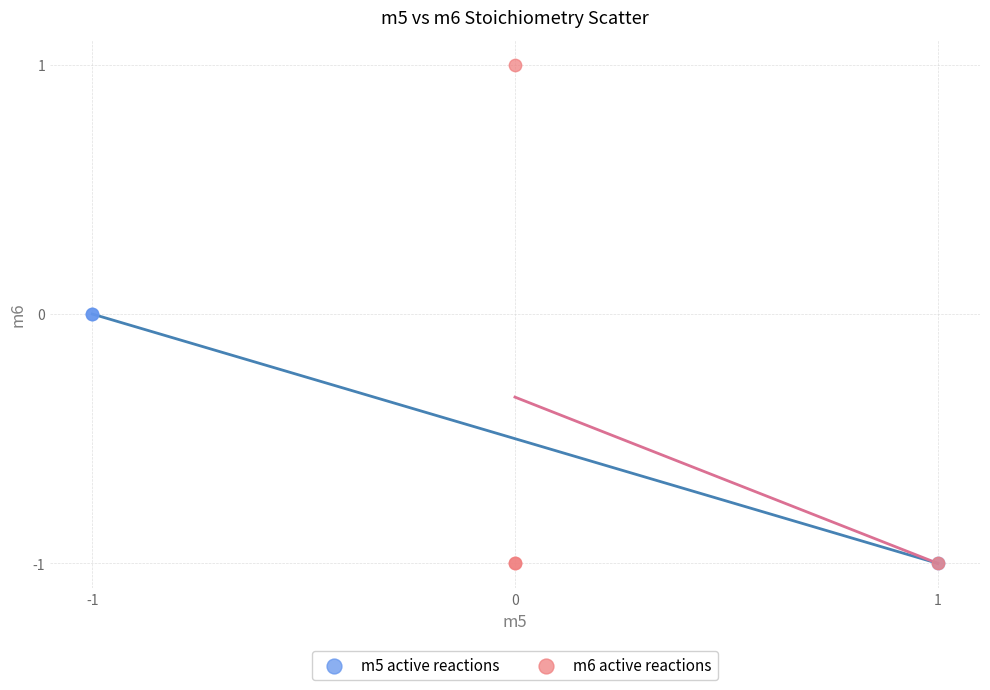

Which series contains the highest Y value?

m6 active reactions